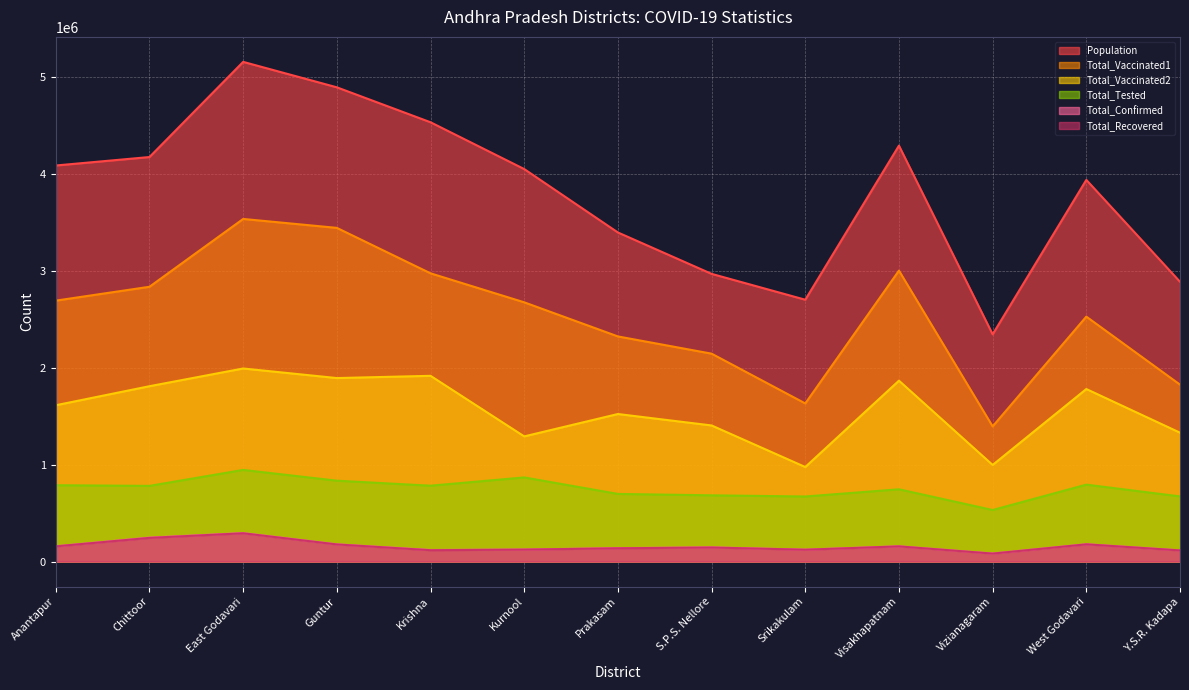

Reading right to left, list all the values displayed in this chart.

Population: Y.S.R. Kadapa=2884524	West Godavari=3934782	Vizianagaram=2342868	Visakhapatnam=4288113	Srikakulam=2699471	S.P.S. Nellore=2966082	Prakasam=3392764	Kurnool=4046601	Krishna=4529009	Guntur=4889230	East Godavari=5151549	Chittoor=4170468	Anantapur=4083315
Total_Tested: Y.S.R. Kadapa=671761	West Godavari=793098	Vizianagaram=531433	Visakhapatnam=744983	Srikakulam=670899	S.P.S. Nellore=682964	Prakasam=697340	Kurnool=867361	Krishna=782232	Guntur=833823	East Godavari=944746	Chittoor=780322	Anantapur=787085
Total_Confirmed: Y.S.R. Kadapa=115623	West Godavari=179077	Vizianagaram=82967	Visakhapatnam=157737	Srikakulam=123109	S.P.S. Nellore=146388	Prakasam=138482	Kurnool=124142	Krishna=119348	Guntur=178068	East Godavari=293836	Chittoor=246935	Anantapur=157843
Total_Recovered: Y.S.R. Kadapa=114904	West Godavari=177680	Vizianagaram=82231	Visakhapatnam=156492	Srikakulam=122136	S.P.S. Nellore=144919	Prakasam=136989	Kurnool=123264	Krishna=117130	Guntur=176629	East Godavari=291610	Chittoor=244144	Anantapur=156699
Total_Vaccinated1: Y.S.R. Kadapa=1824032	West Godavari=2525317	Vizianagaram=1393491	Visakhapatnam=2999432	Srikakulam=1630248	S.P.S. Nellore=2143402	Prakasam=2321031	Kurnool=2672759	Krishna=2971604	Guntur=3440118	East Godavari=3532220	Chittoor=2832987	Anantapur=2690082
Total_Vaccinated2: Y.S.R. Kadapa=1328711	West Godavari=1778807	Vizianagaram=996097	Visakhapatnam=1864960	Srikakulam=974734	S.P.S. Nellore=1403240	Prakasam=1521177	Kurnool=1290419	Krishna=1914927	Guntur=1891773	East Godavari=1990578	Chittoor=1807873	Anantapur=1611476